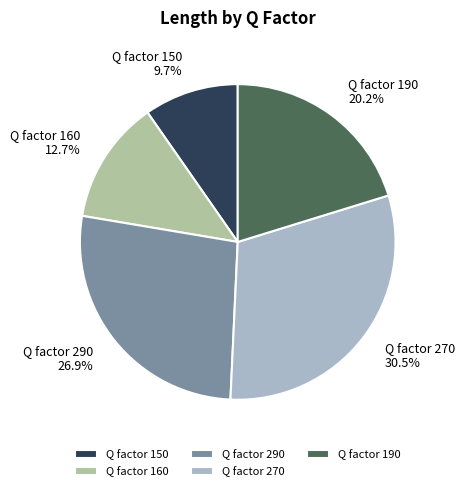

Does Q factor 270 account for over 50% of the chart?

No